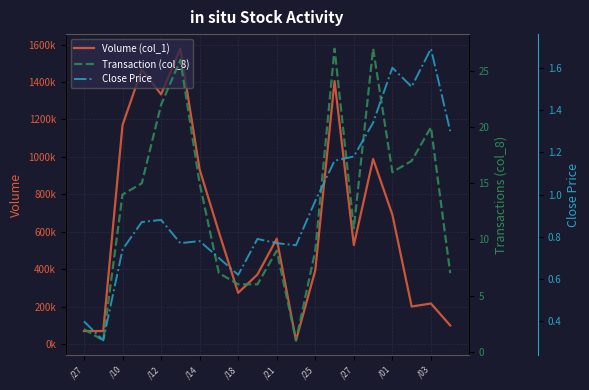

The Close Price series shows 0.4 at /27. True or false?

False